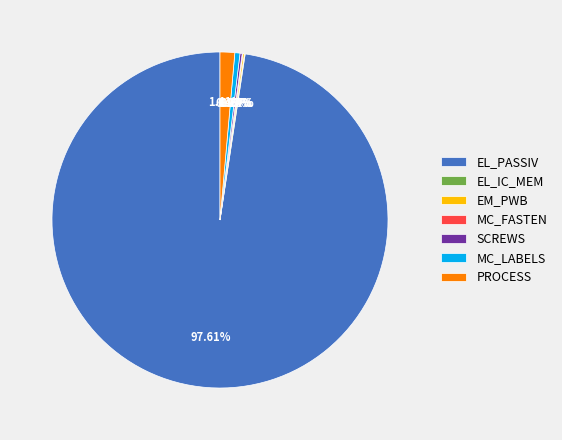

To the nearest percent, what is the average slice percentage?

14%